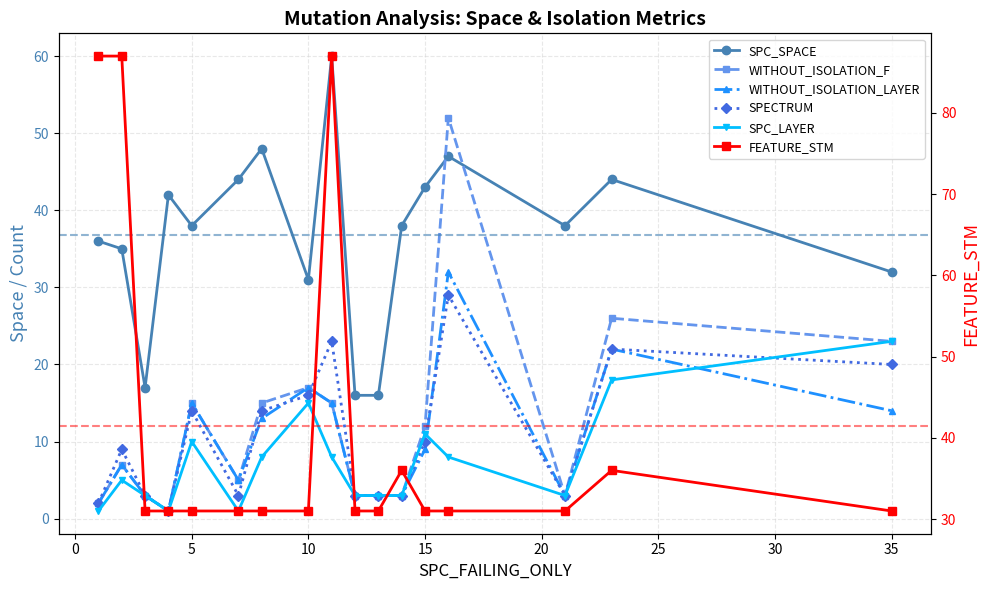

What is the value of the WITHOUT_ISOLATION_F point at the 11th from the left?

3